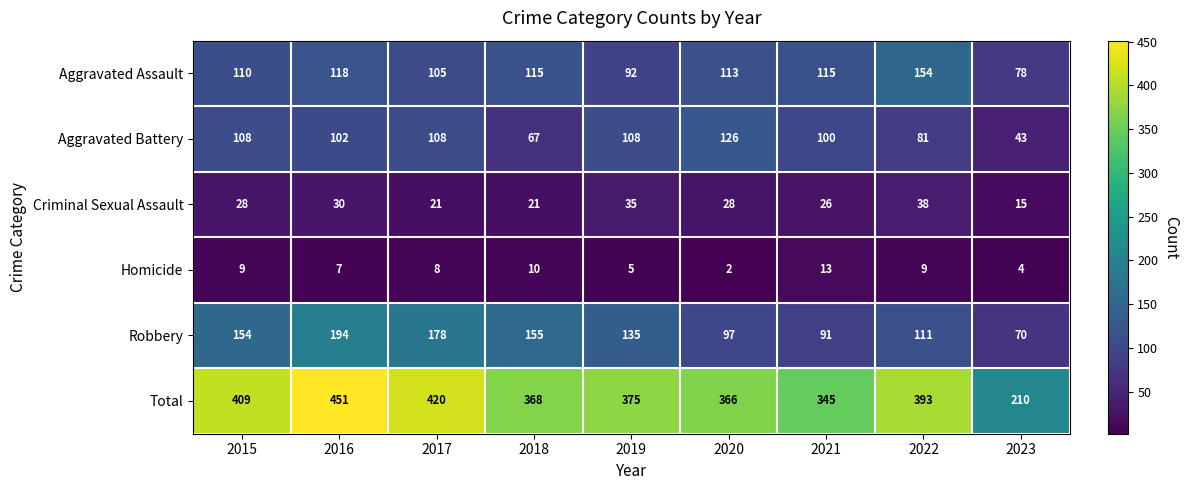

What is the difference between the maximum and minimum values in the Robbery series?

124